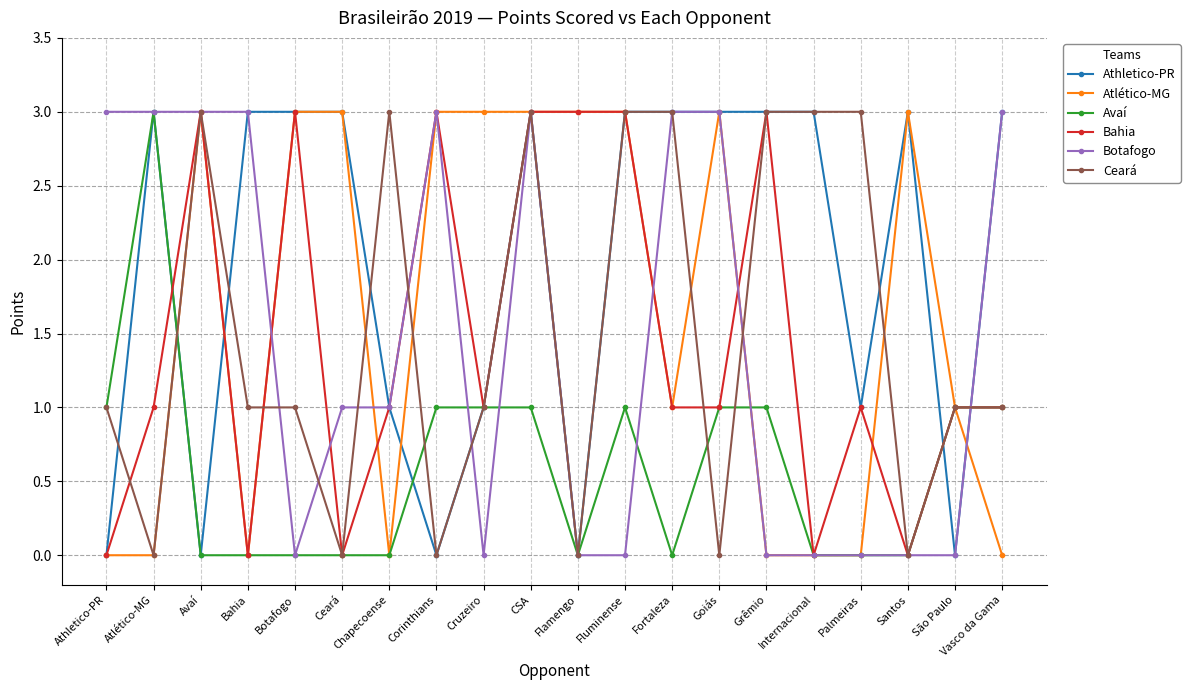

What is the spread (max minus min) of values at Botafogo?

3